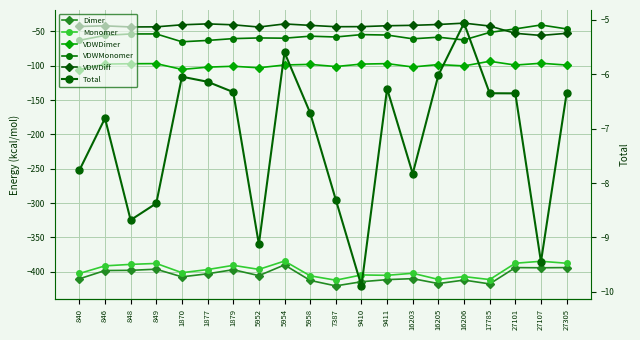

What is the total value across all series at 848?

-989.9